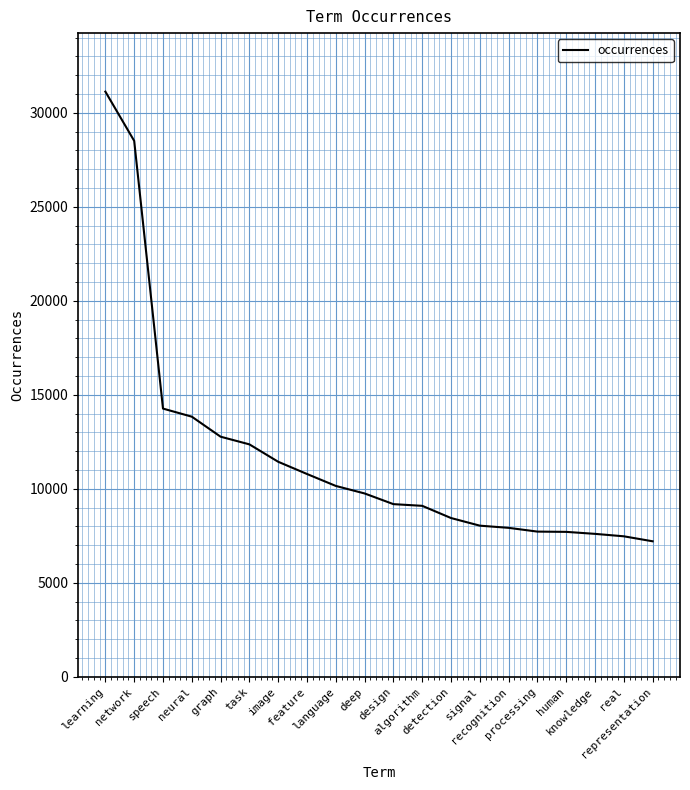

What is the minimum value shown in the chart?

7209